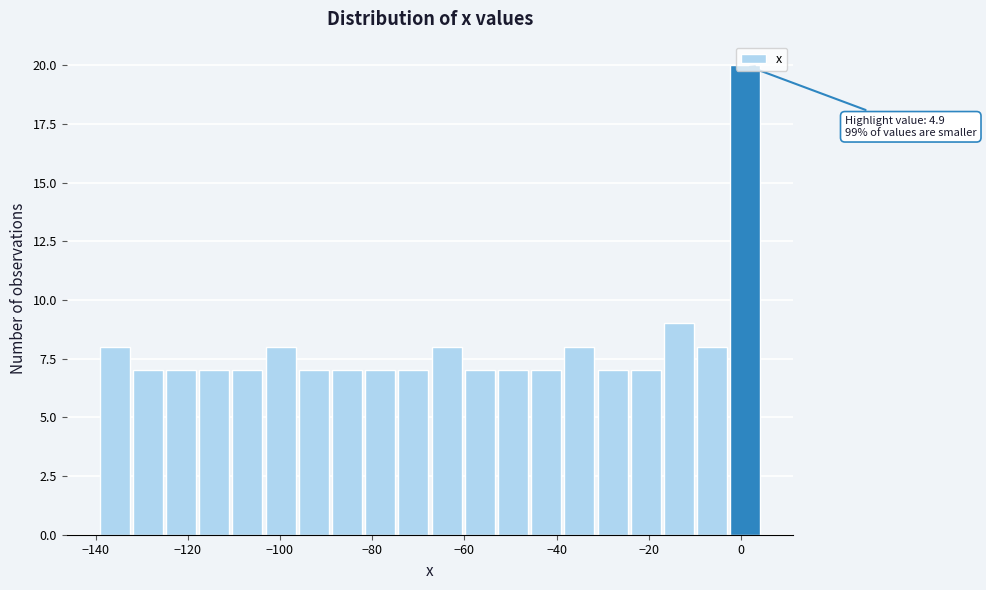

Around what value on the x-axis is the tallest bar? Give the approximate position of its centre, as read against the axis.

0